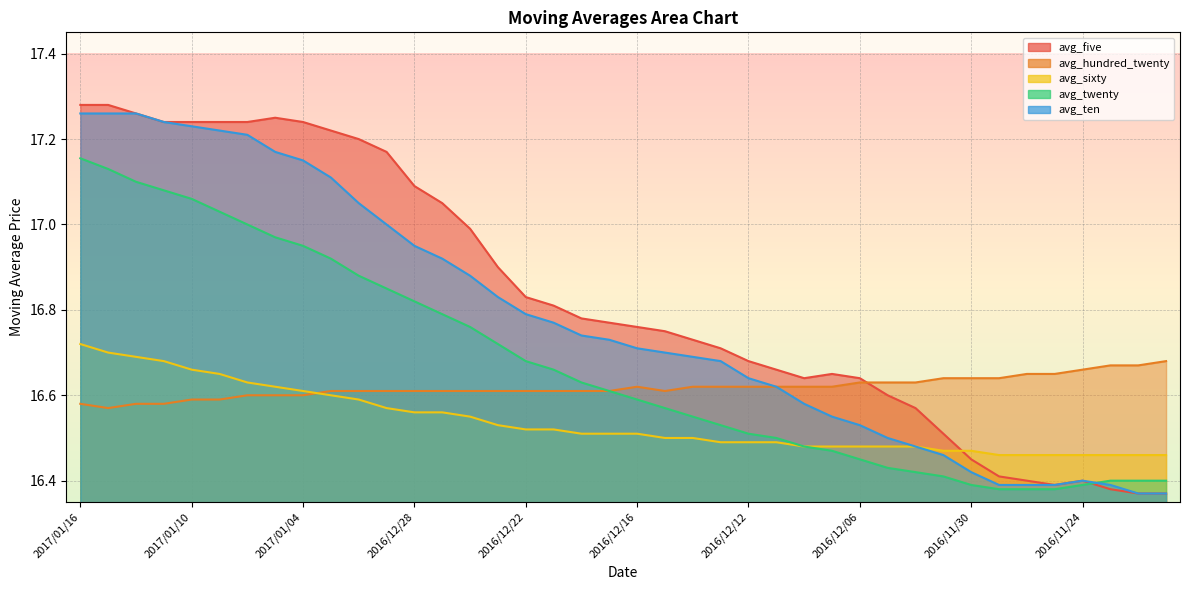

Rank the series by their average value, from highest to lowest.

avg_five, avg_ten, avg_twenty, avg_hundred_twenty, avg_sixty